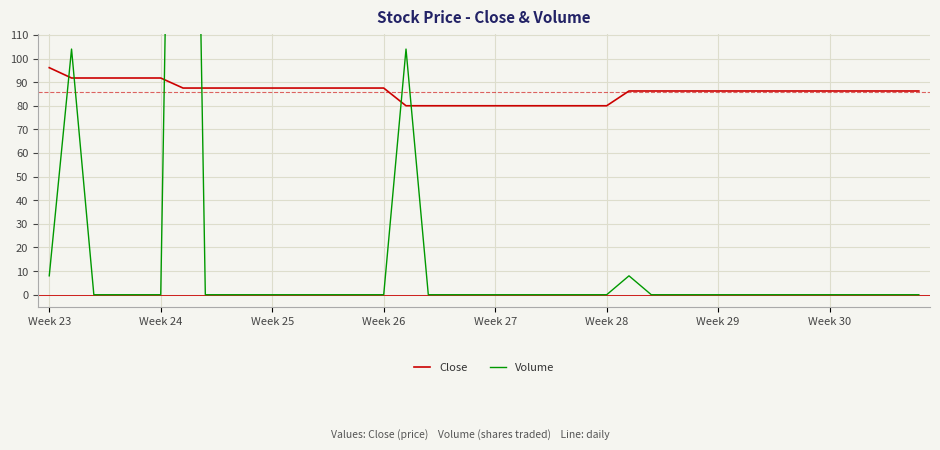

What is the sum of all Close values?

3437.4